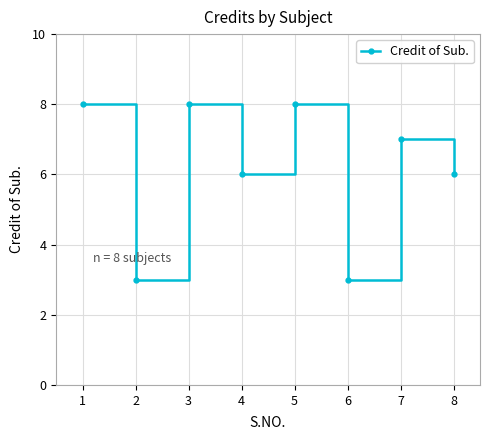

The chart shows a value of 8 at 1. True or false?

True